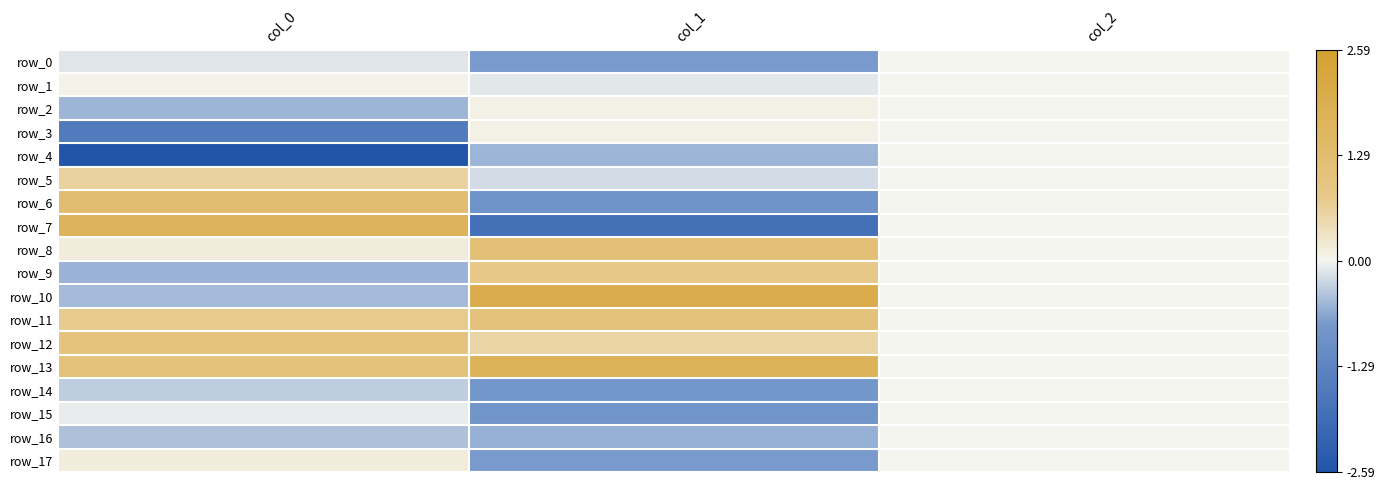

What is the difference between the row_6 values at col_2 and col_0?

1.3